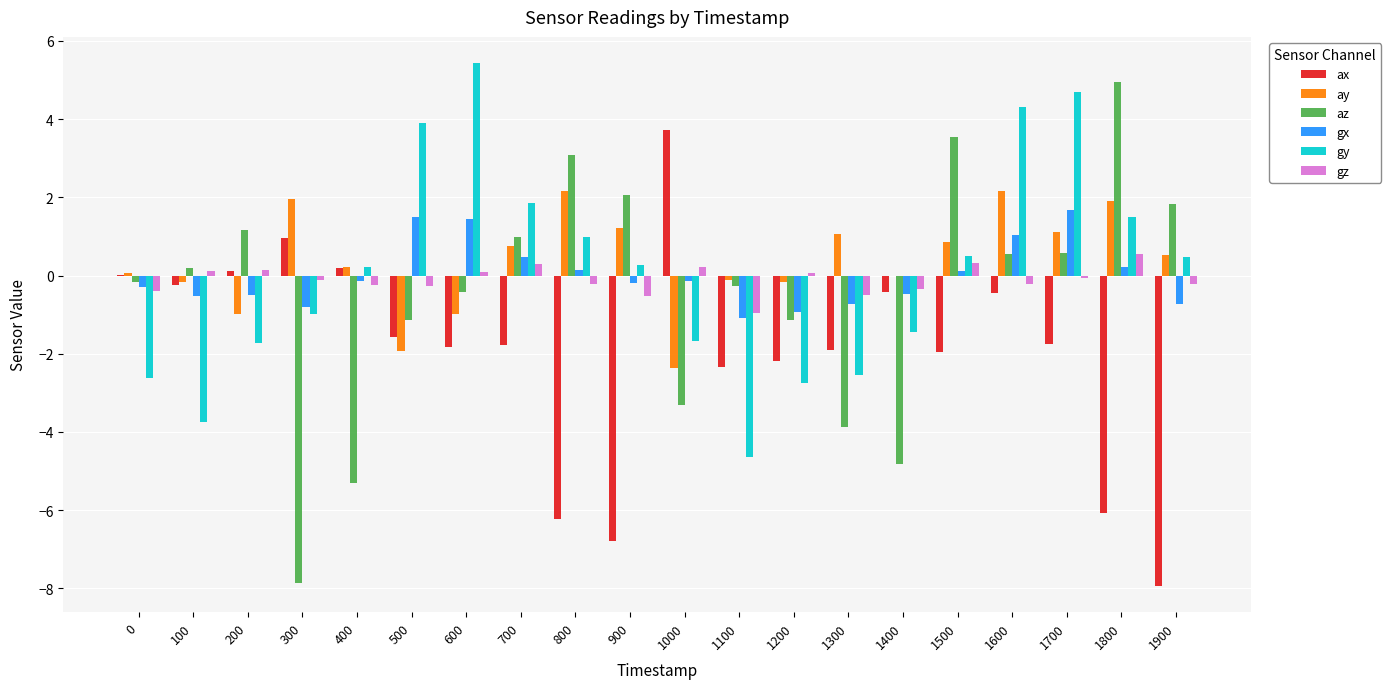

What is the greatest value displayed?

5.4